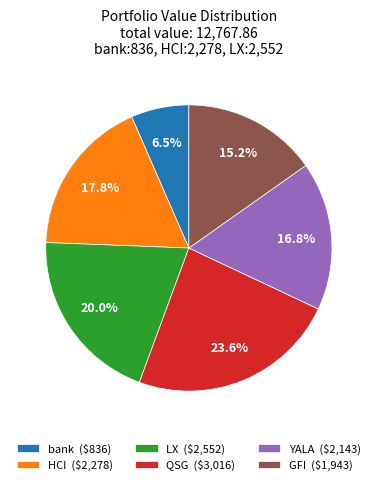

To the nearest percent, what portion does GFI represent?

15%